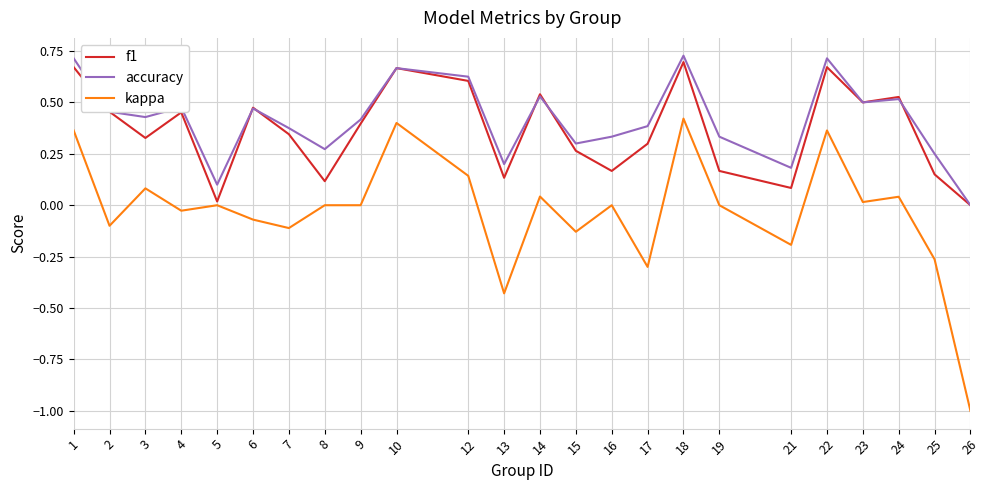

Which category has the lowest value across all series?

26